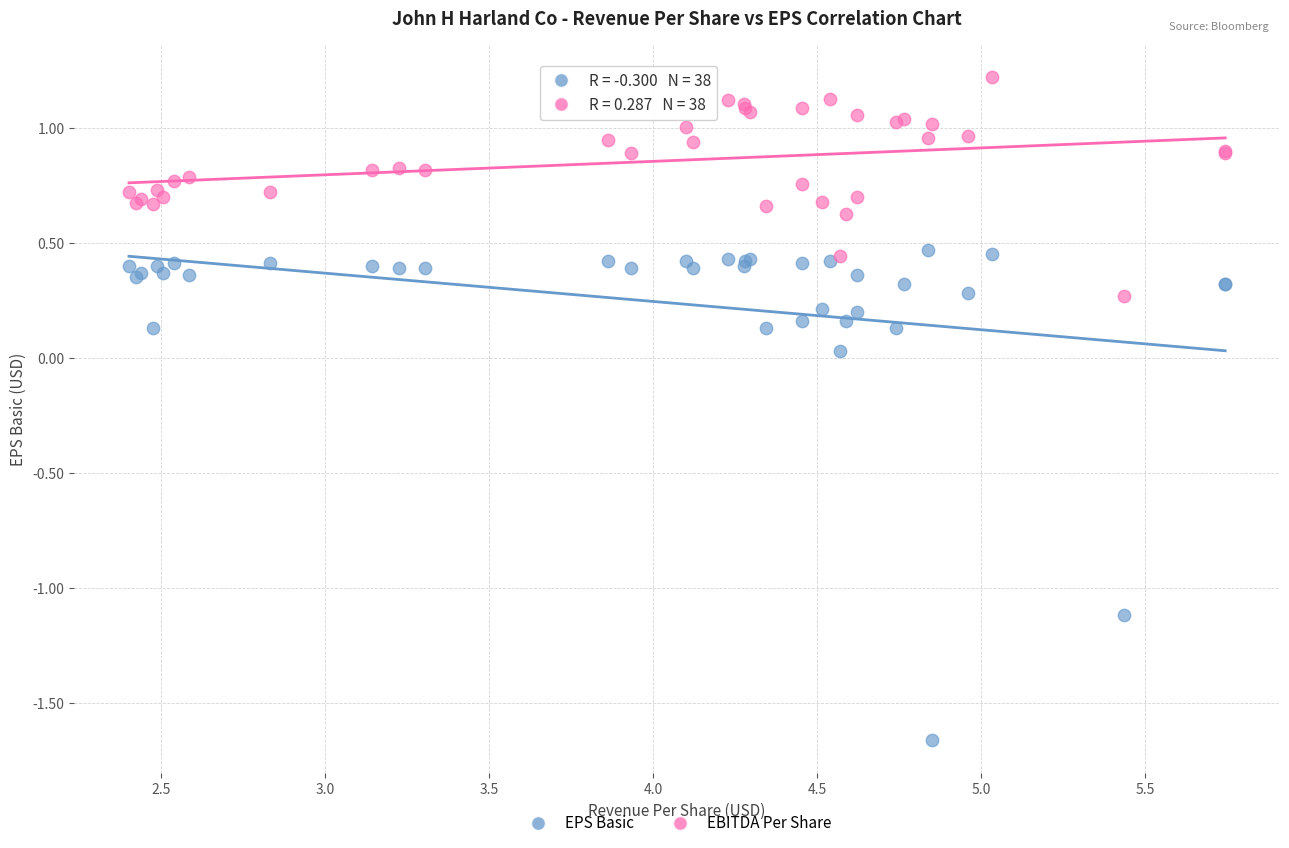

Which series has the widest spread of Y values?

EPS Basic